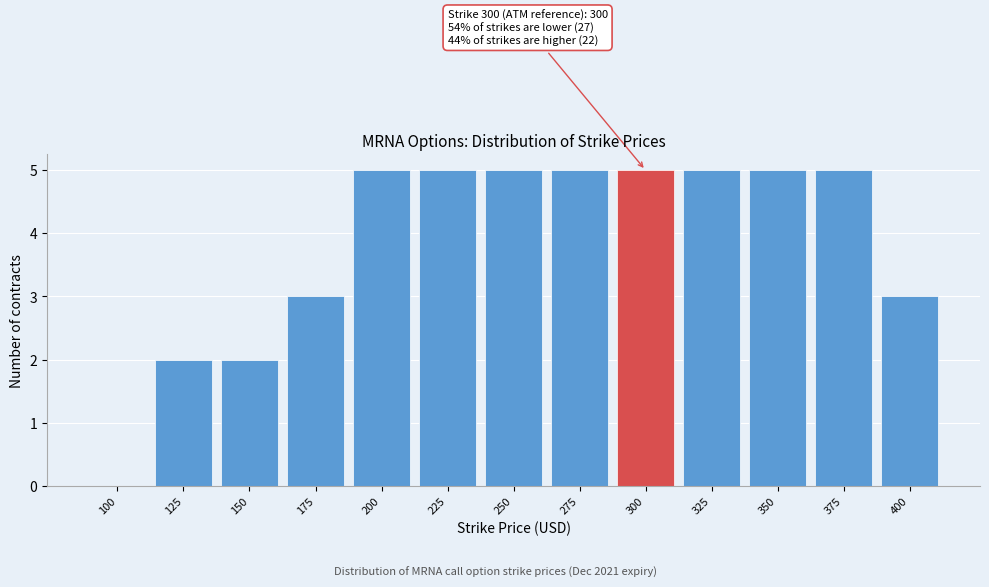

Reading left to right, extract all data points from this chart.

100=0	125=2	150=2	175=3	200=5	225=5	250=5	275=5	300=5	325=5	350=5	375=5	400=3